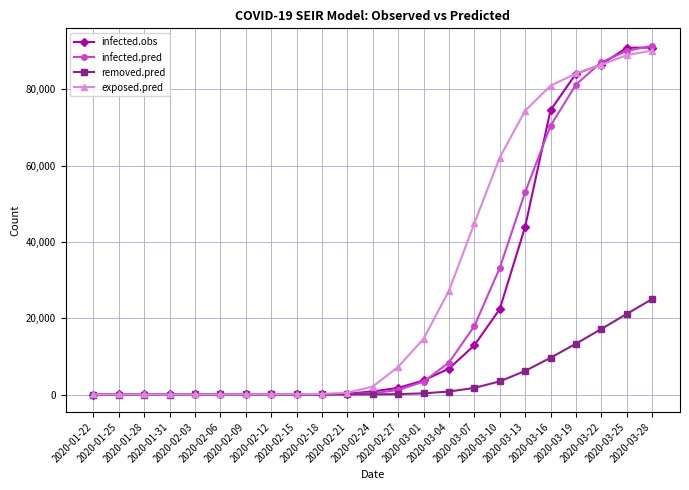

What is the maximum value shown in the chart?

91385.4